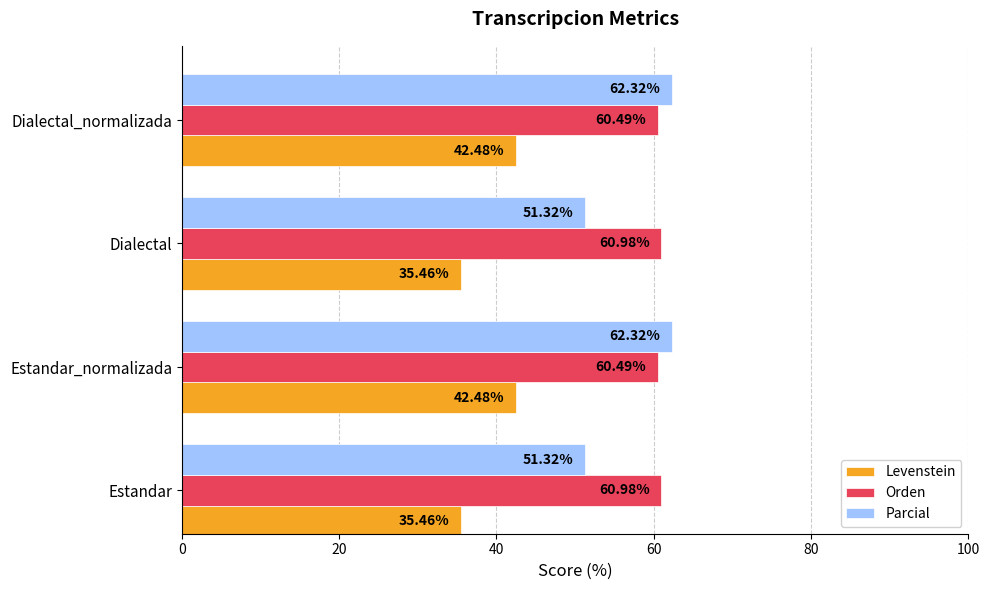

Count the number of data series in this chart.

3